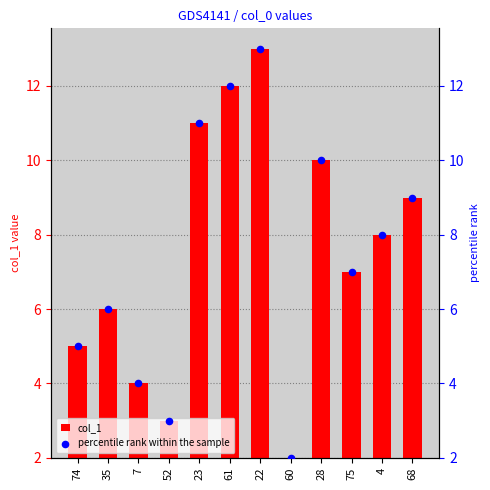

At which category is the sum across all series the highest?

22